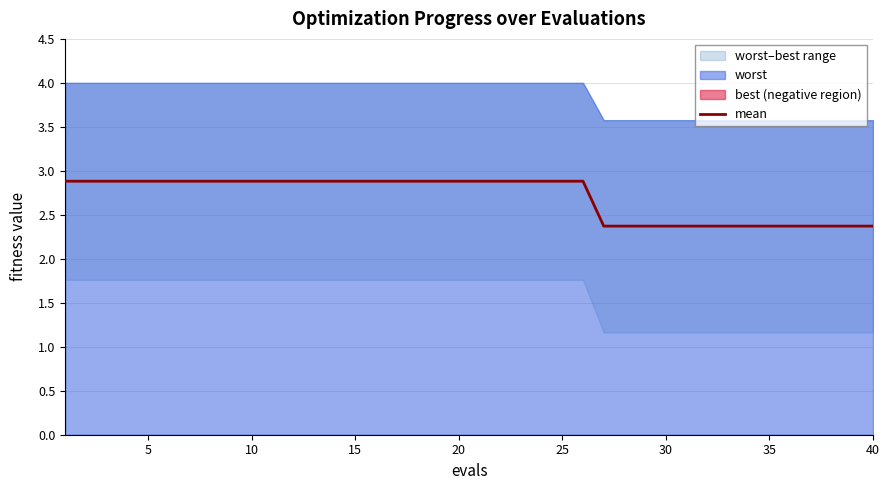

What is the highest value of the mean series?

2.9